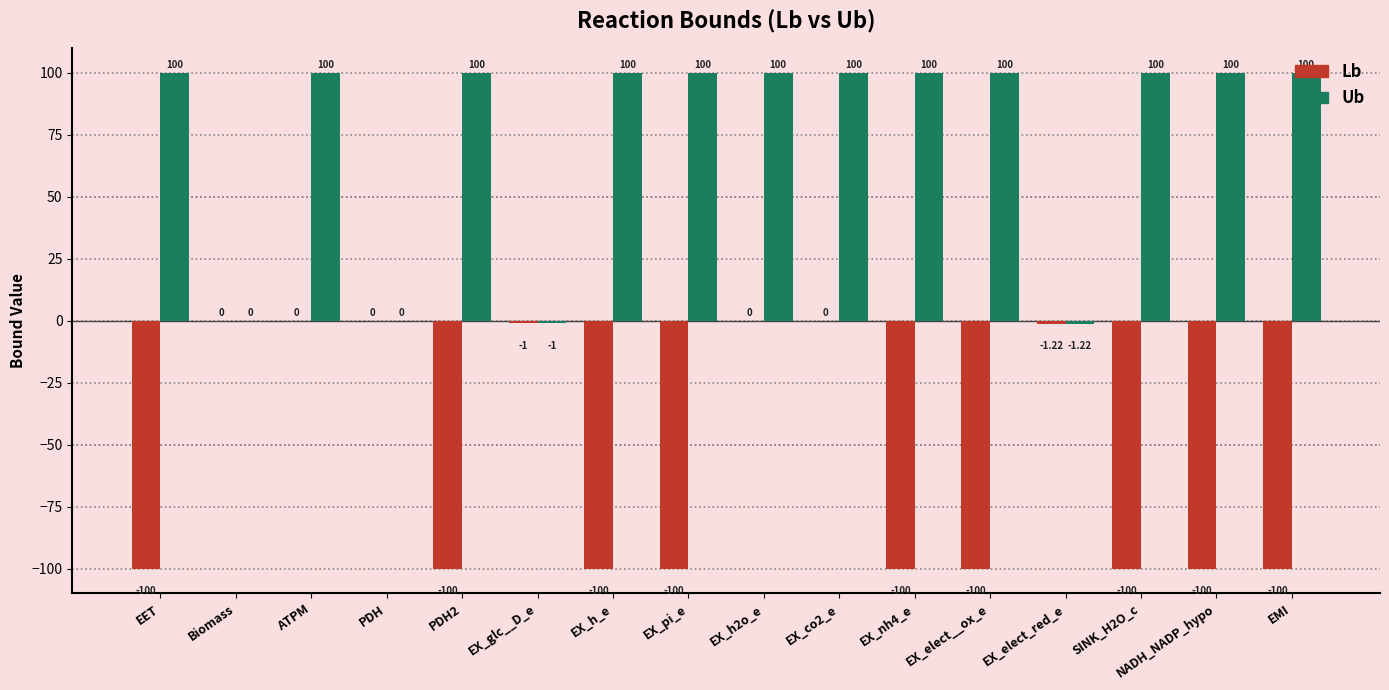

Which series has the largest total across all categories?

Ub